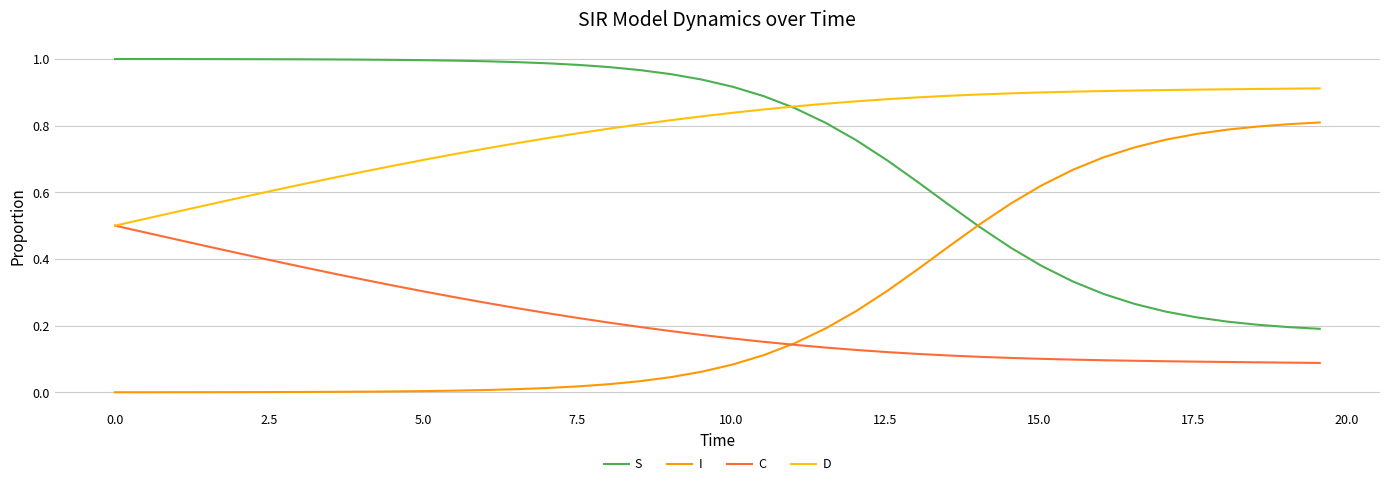

Rank the series by their maximum value, from lowest to highest.

C, I, D, S